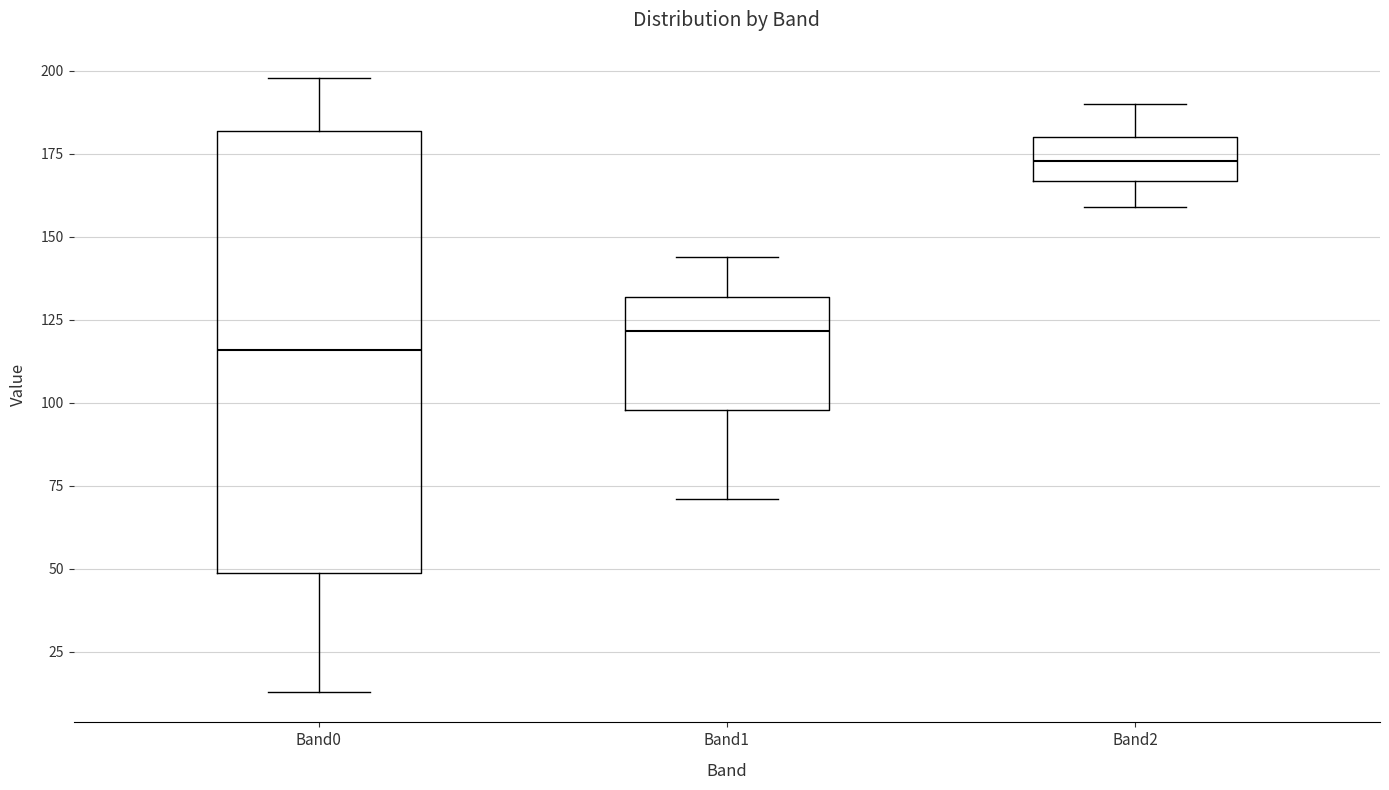

Comparing the boxes themselves (not the whiskers), which one is the tallest?

Band0